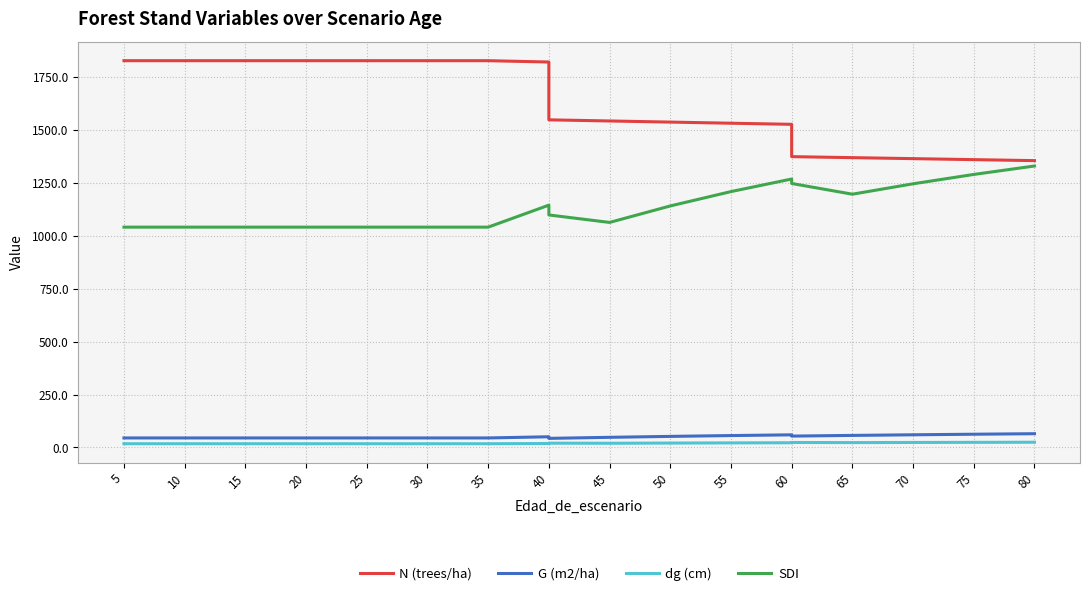

Rank the series at 50 from highest to lowest value.

N (trees/ha), SDI, G (m2/ha), dg (cm)